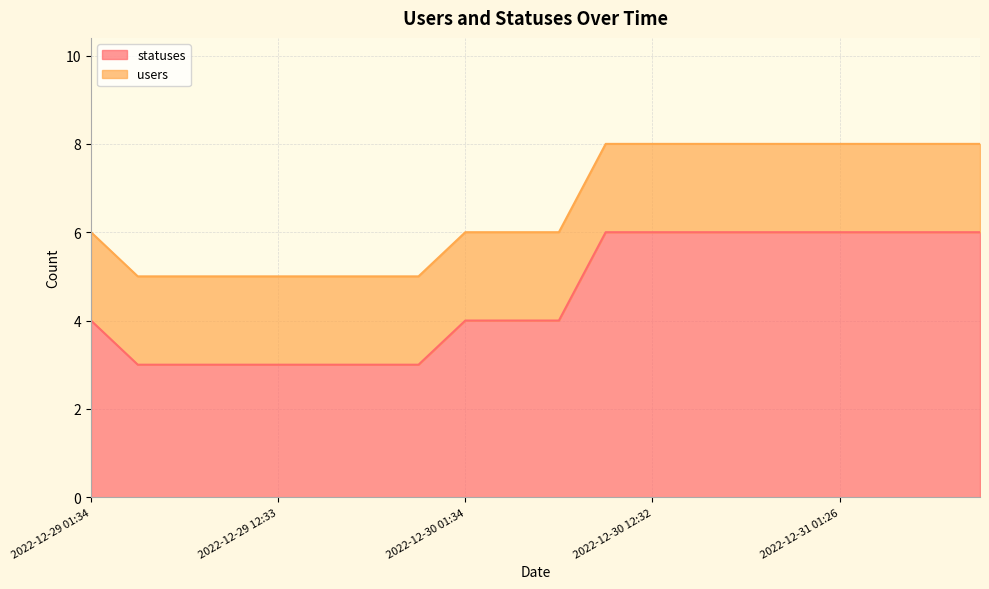

What is the lowest value of the statuses series?

3